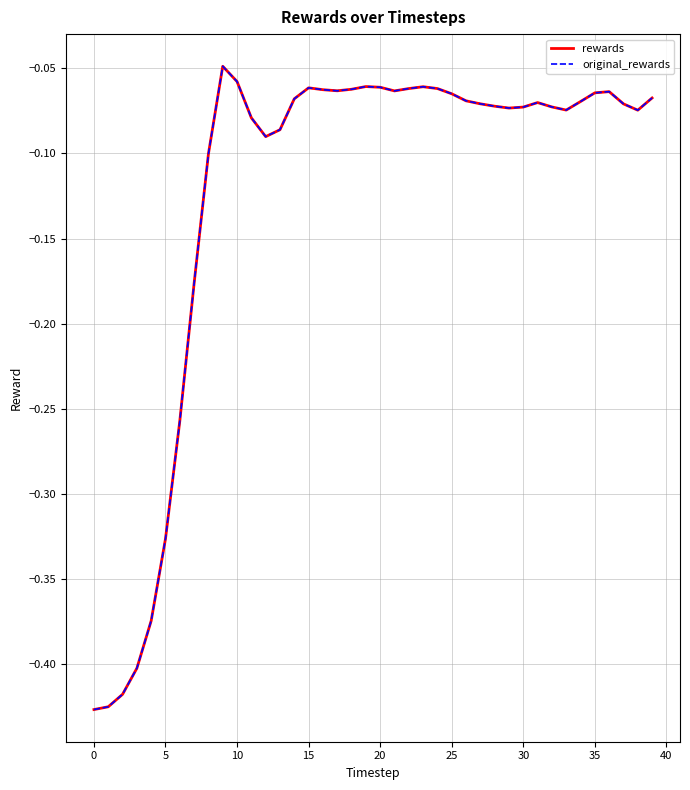

Does the chart display data point markers on the line(s)?

No